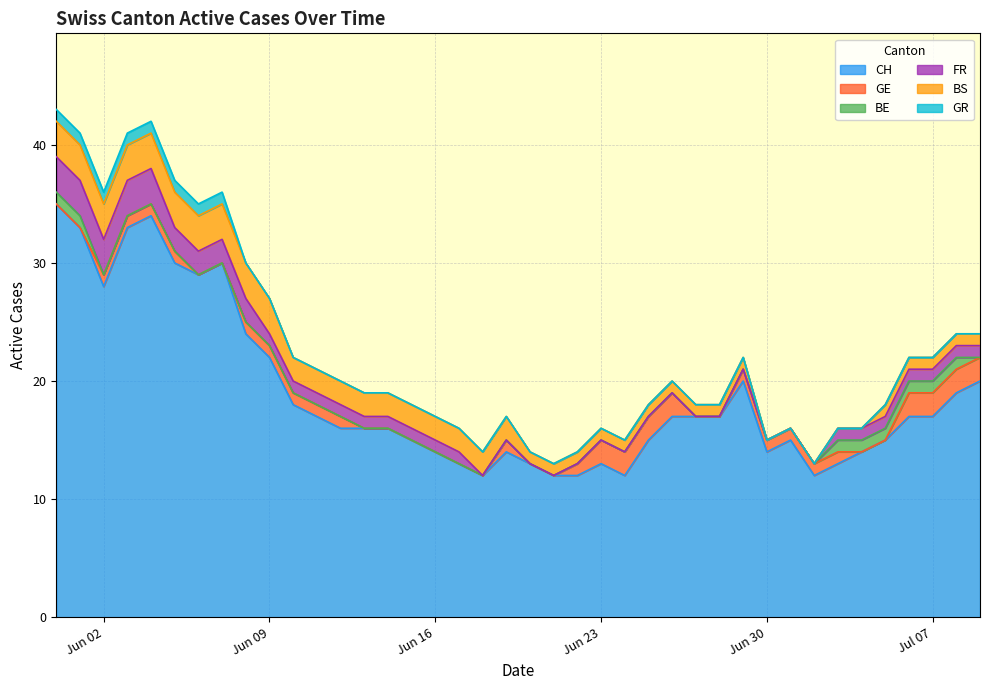

Between 3 and 14, which series saw the biggest shift?

CH